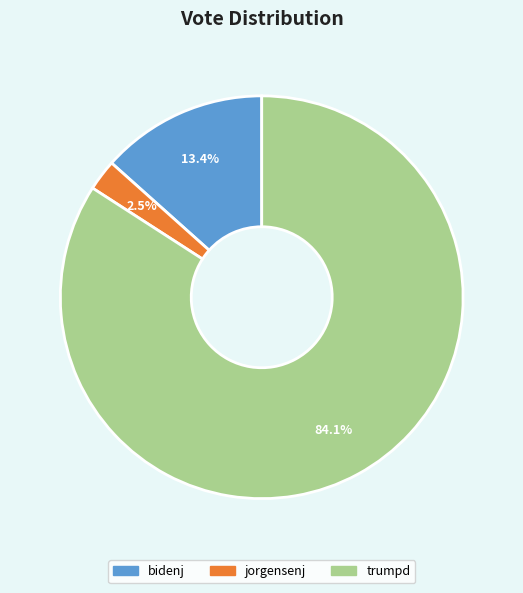

To the nearest percent, what is the difference between the largest and smallest slice percentages?

82%